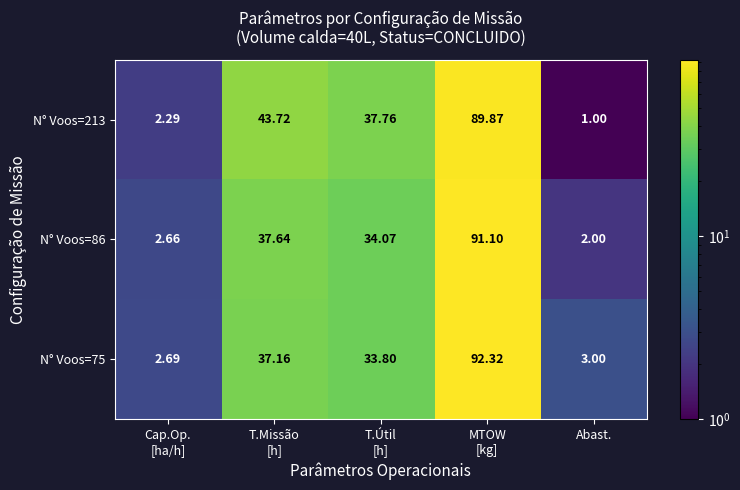

Which label corresponds to the smallest value in the chart?

Abast.